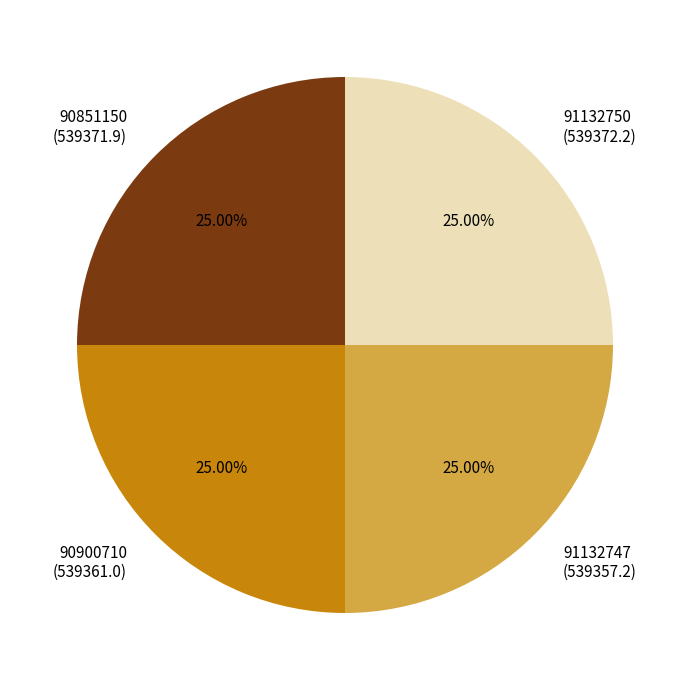

What portion of the pie excludes 90900710?

75.0%